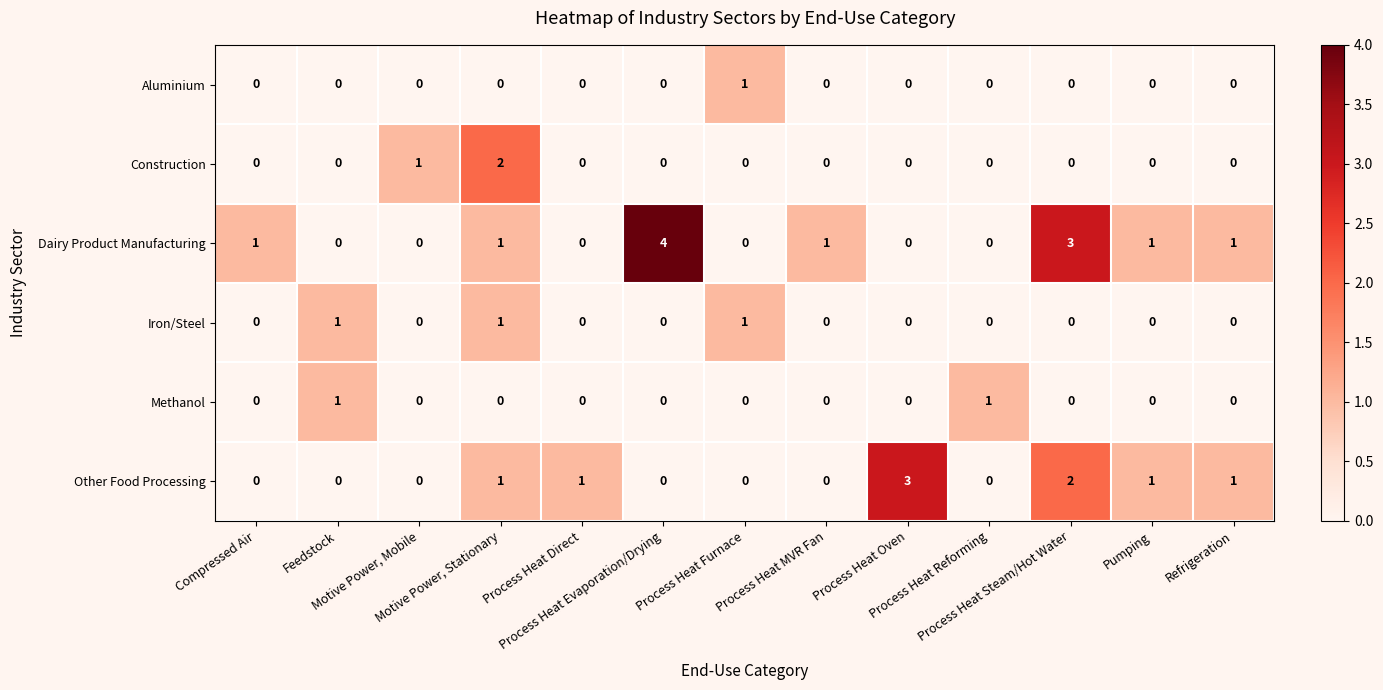

Count the Aluminium values in the range 0 to 1.

13